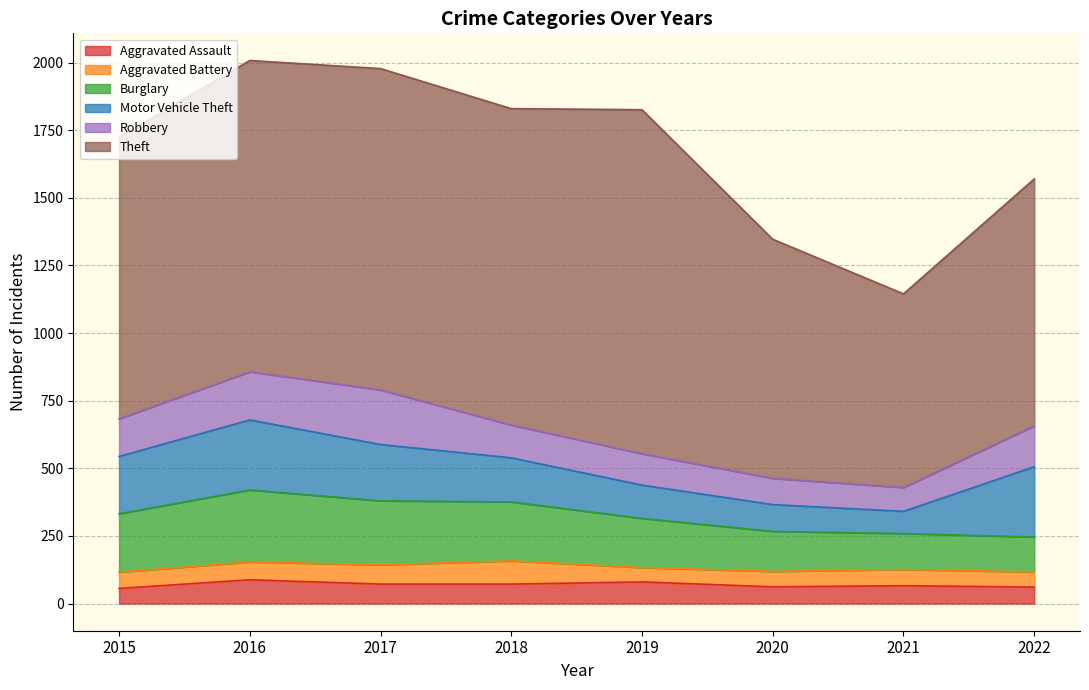

How many interior local peaks does the Aggravated Assault series have?

3